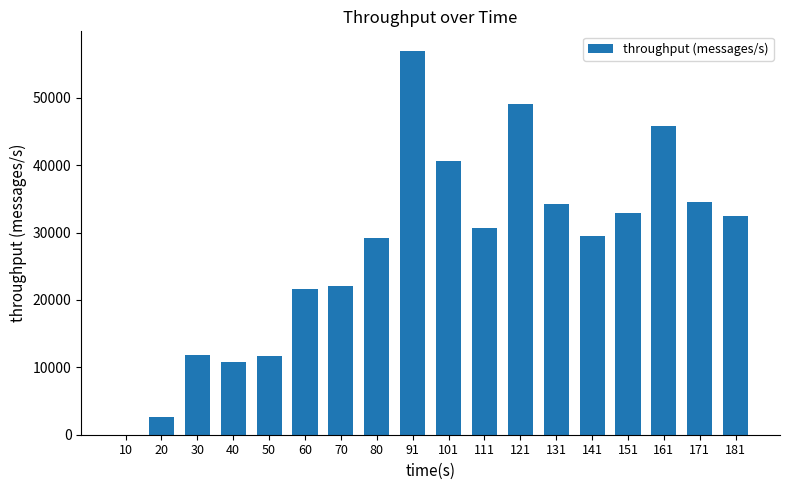

Count the number of data series in this chart.

1